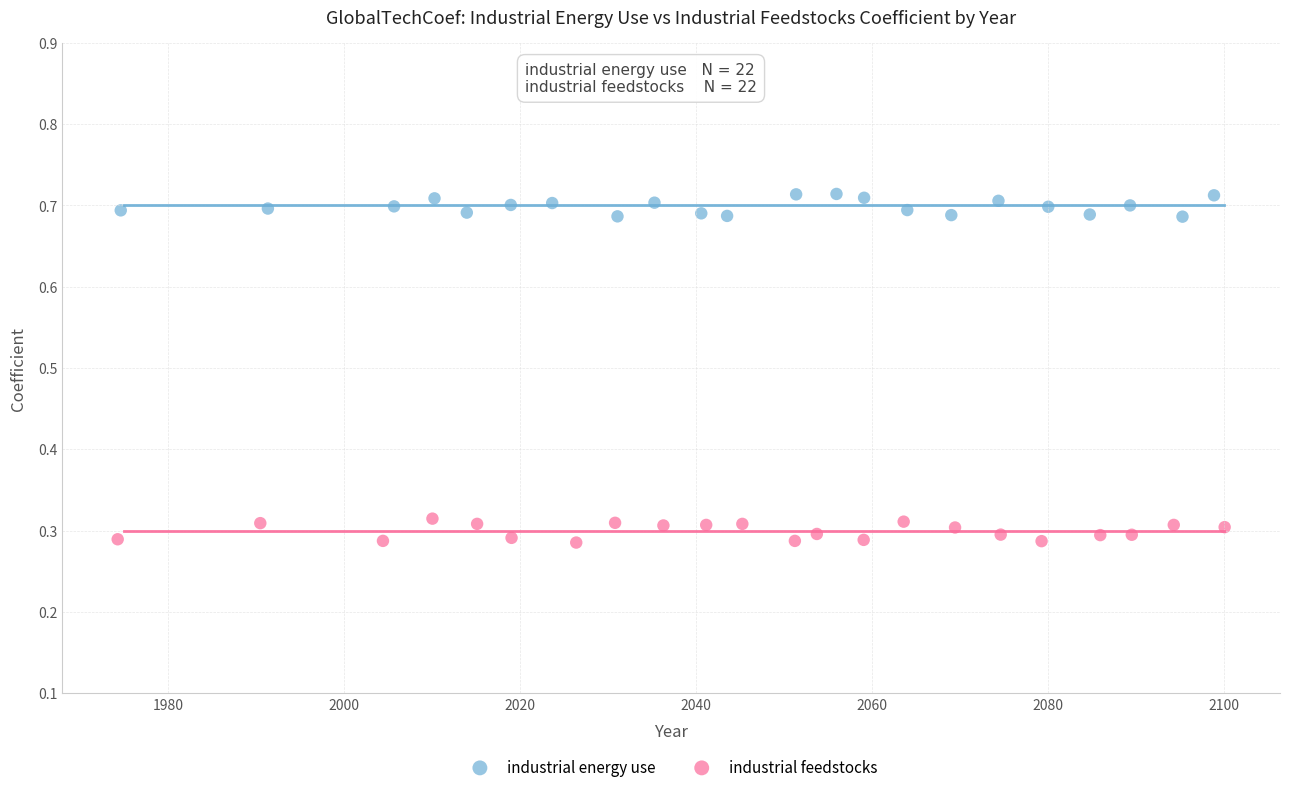

What are all the series names shown in the legend?

industrial energy use, industrial feedstocks